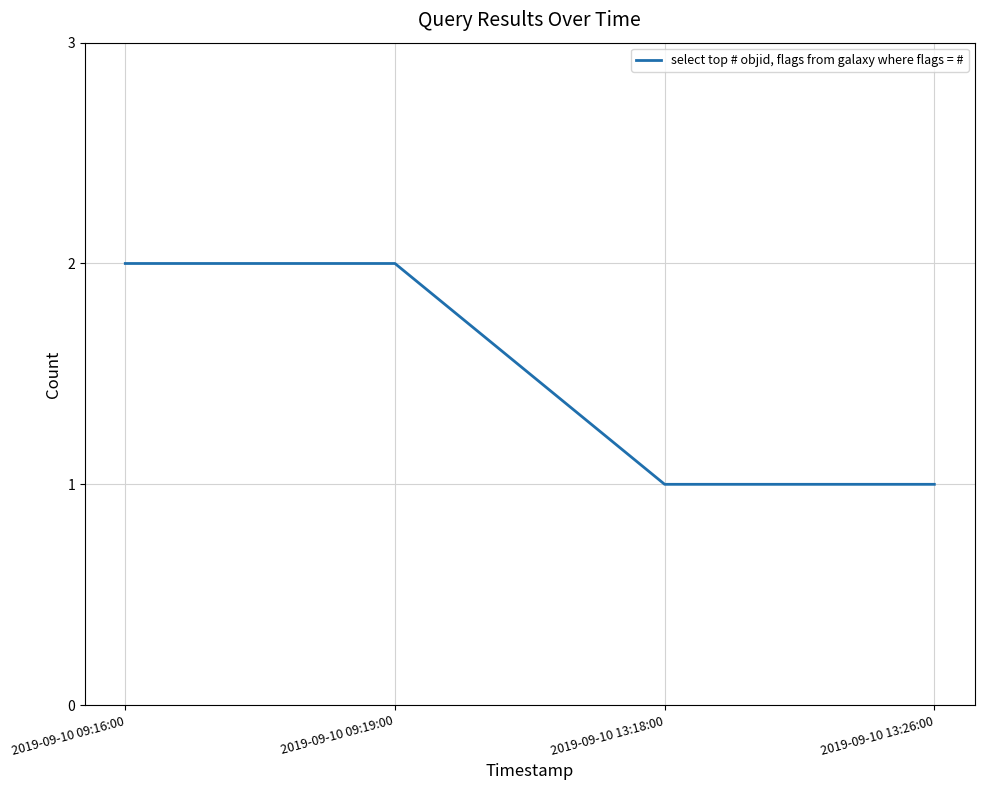

Reading left to right, what are all the values shown in this chart?

2	2	1	1